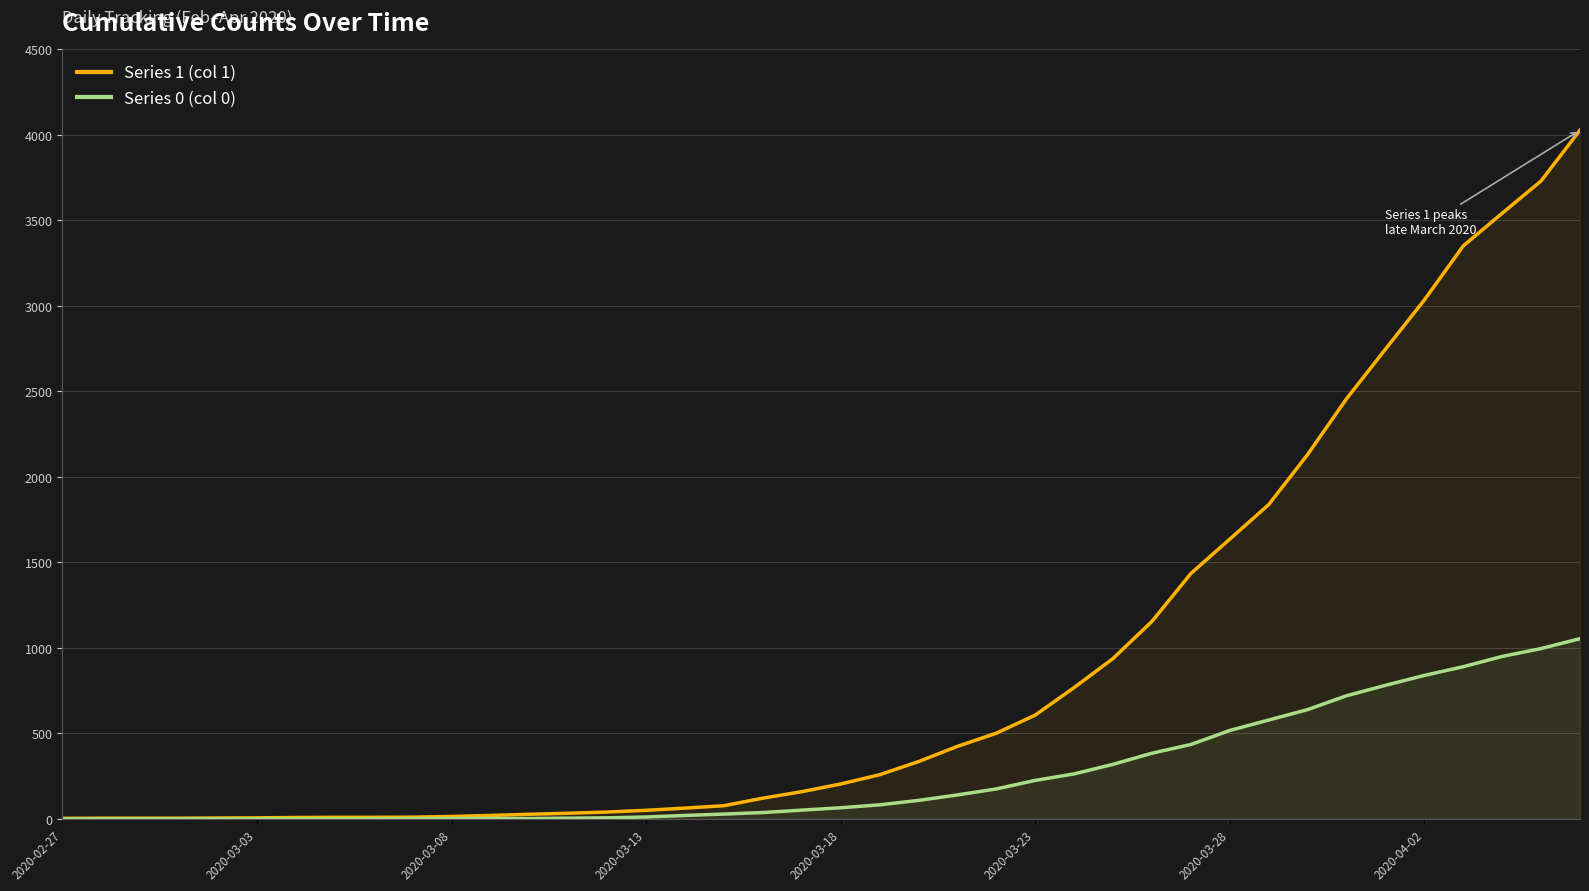

List the series in order of their peak value, lowest first.

Series 0 (col 0), Series 1 (col 1)